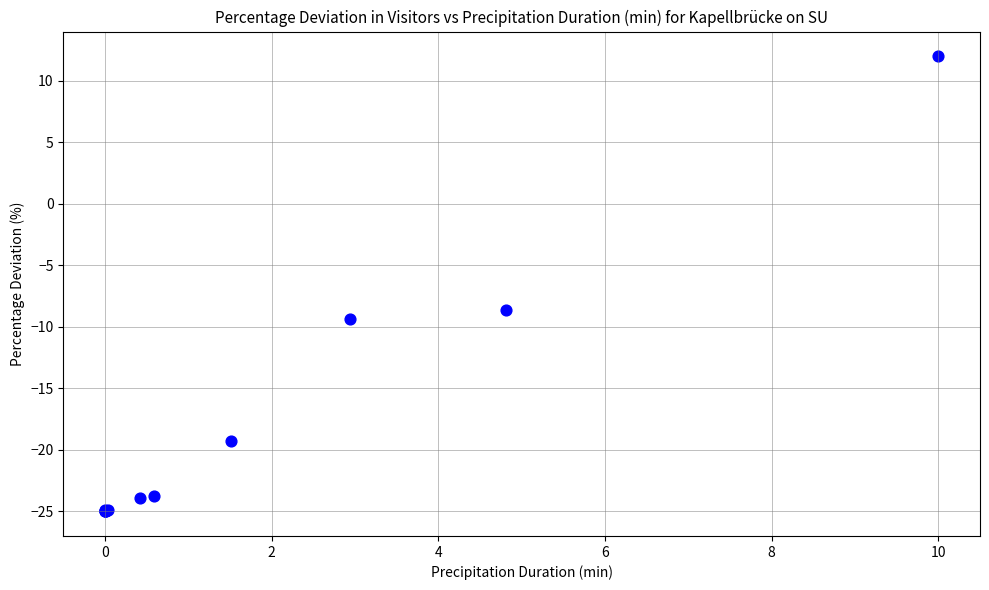

What Y value in the scatter plot is closest to -6?

-8.6